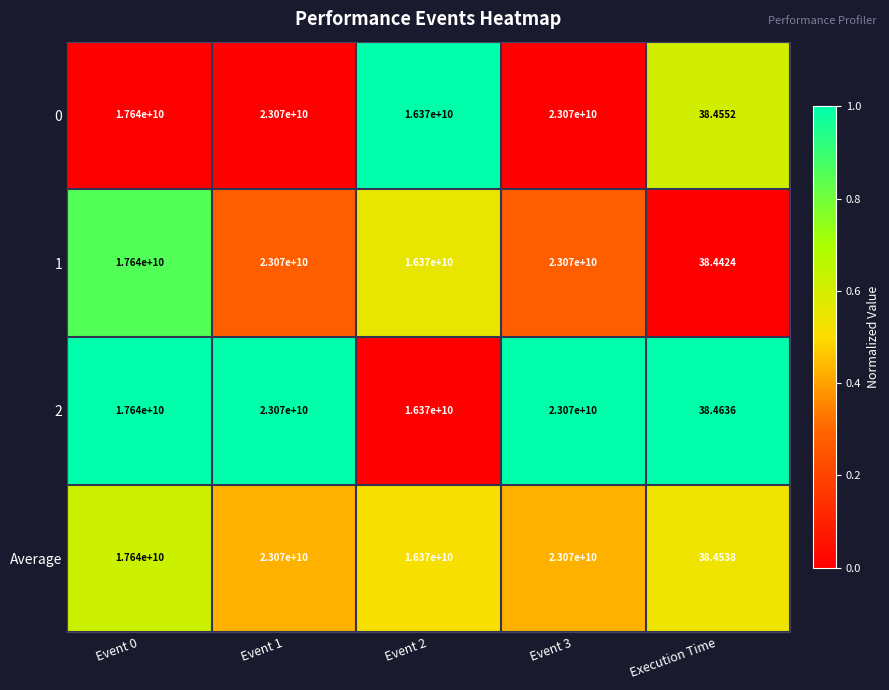

Which category has the lowest value in the 1 series?

Execution Time